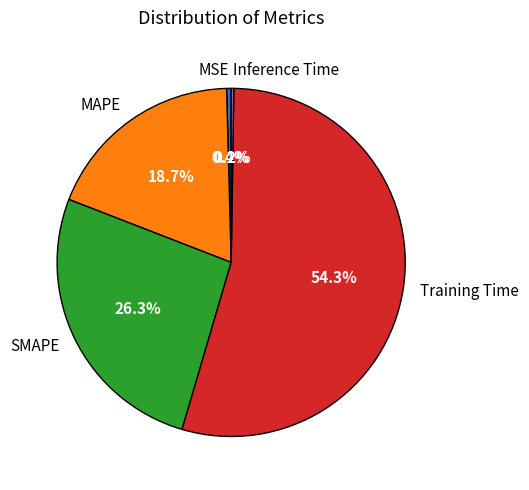

To the nearest percent, what is the difference between the SMAPE and MAPE slice percentages?

8%